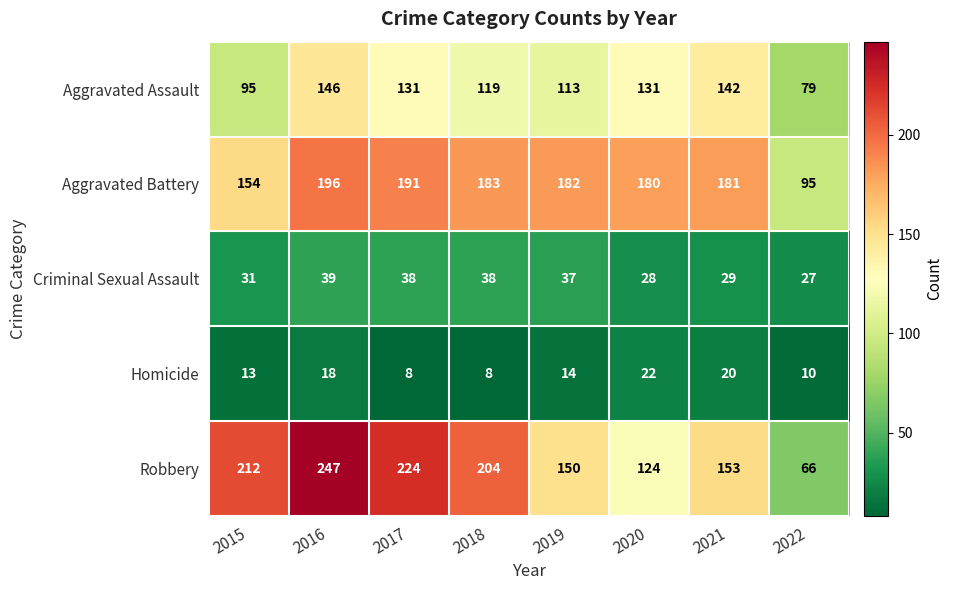

At which category is the sum across all series the highest?

2016